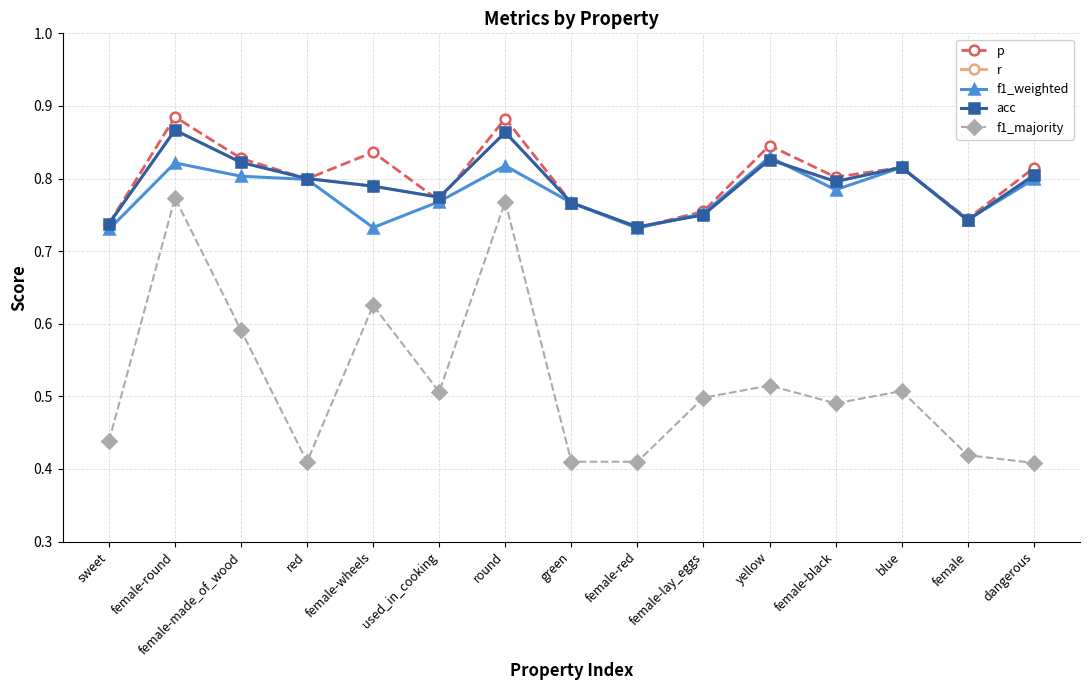

Is the value of p at green greater than the value of acc at female-round?

No